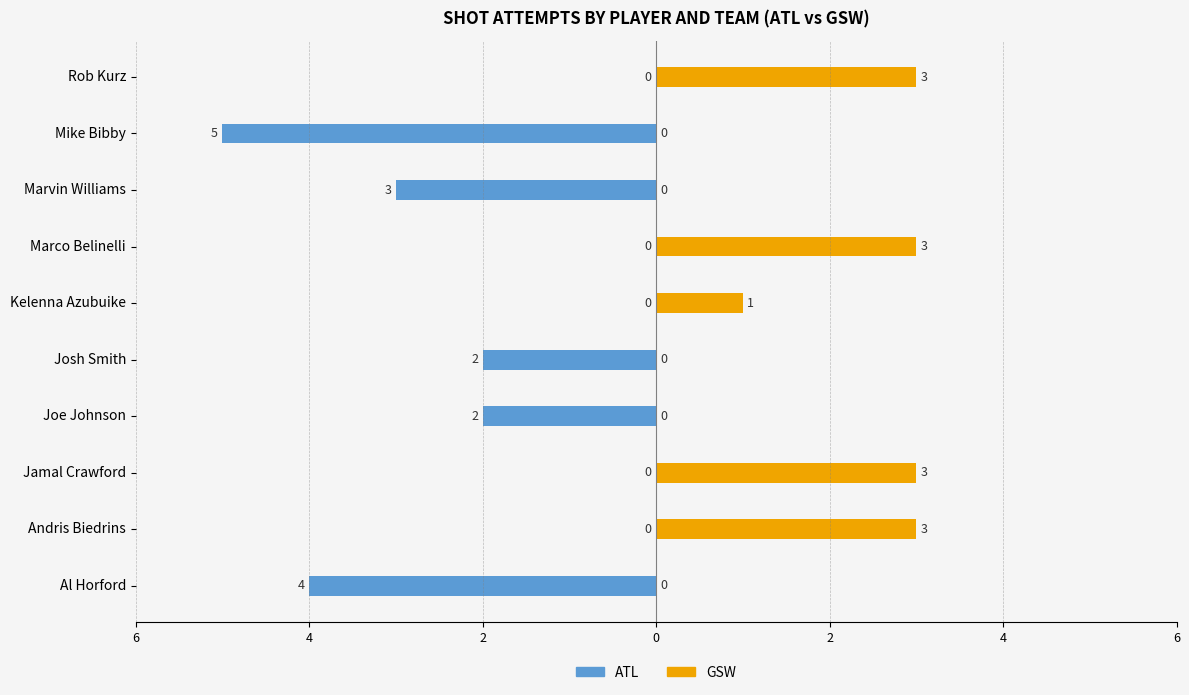

What are all the series names shown in the legend?

ATL, GSW